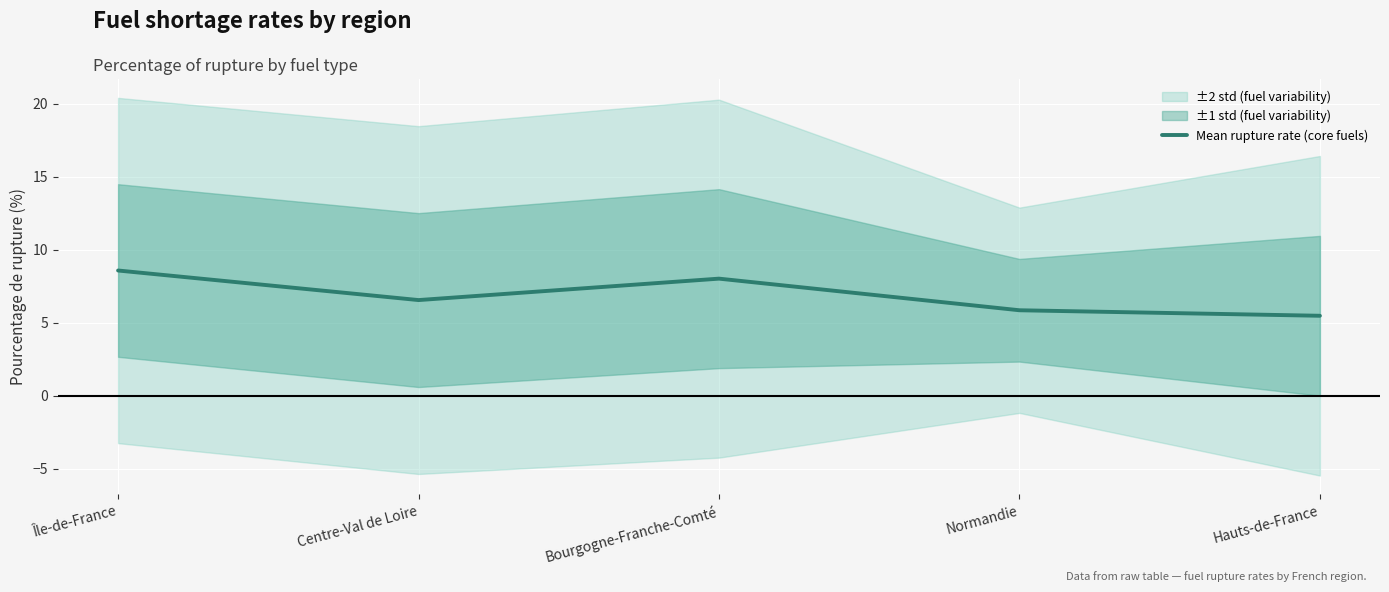

The value at Bourgogne-Franche-Comté is 8.0. True or false?

True